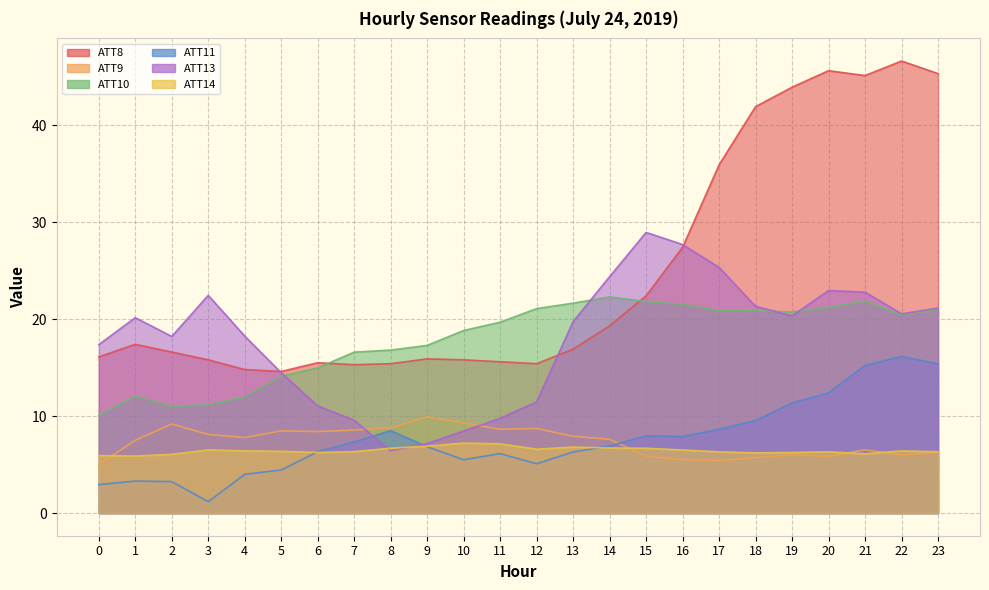

What is the value of the ATT10 point at the 21st from the left?

21.2